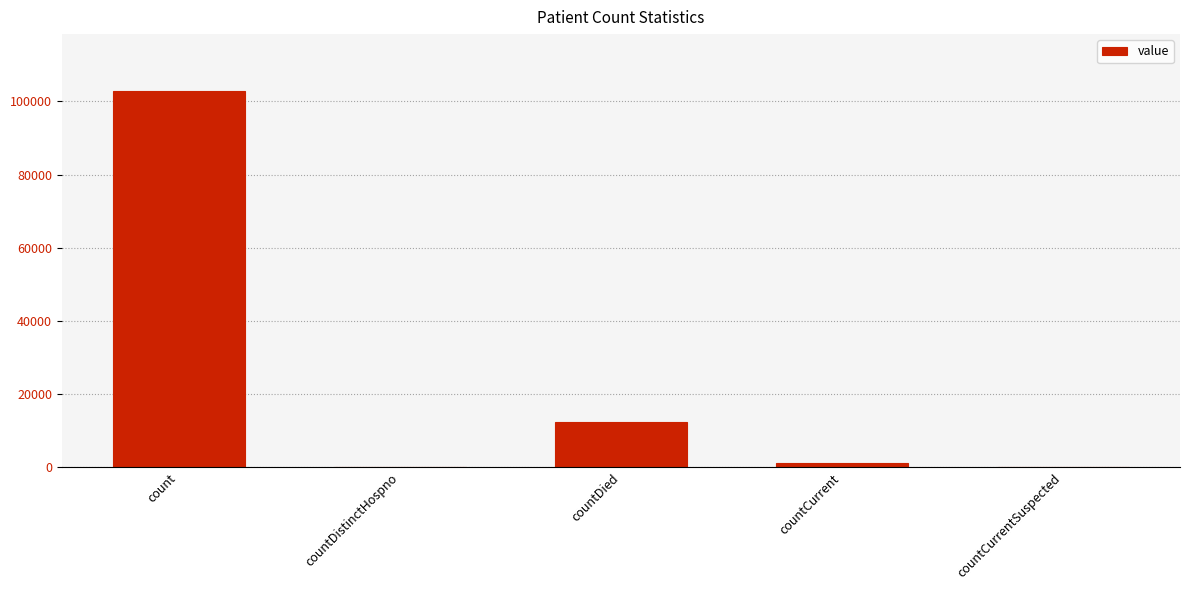

At which label is the value closest to 51469?

countDied